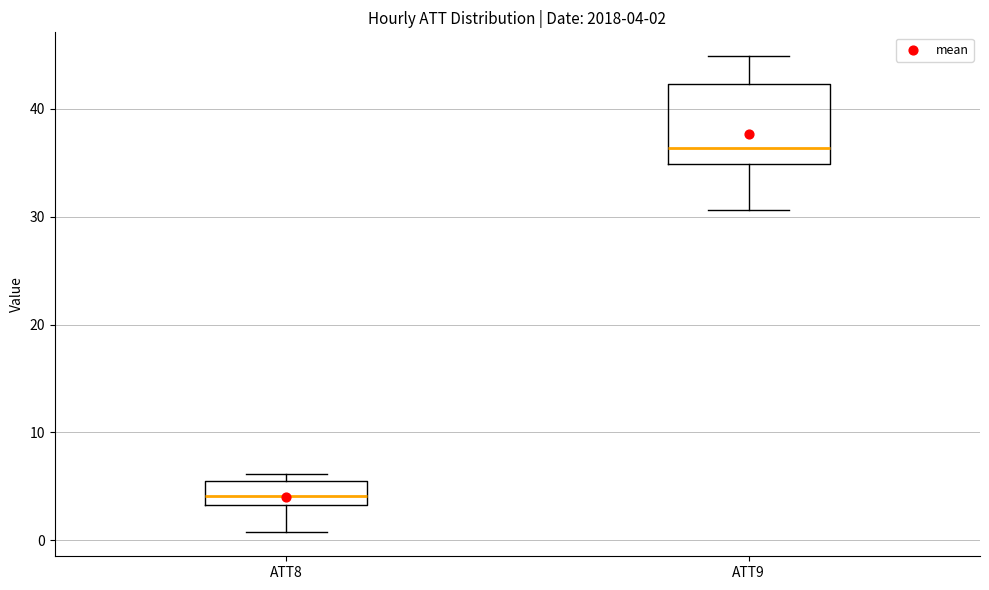

Which box has the lowest median line?

ATT8